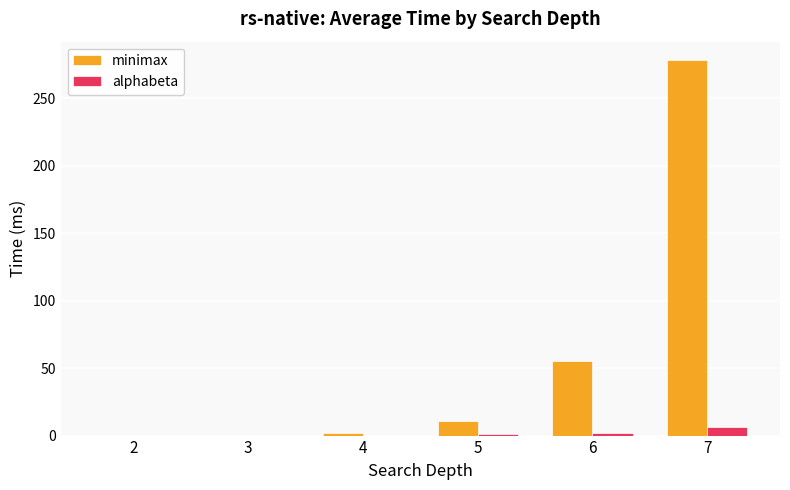

At which category is the sum across all series the highest?

7